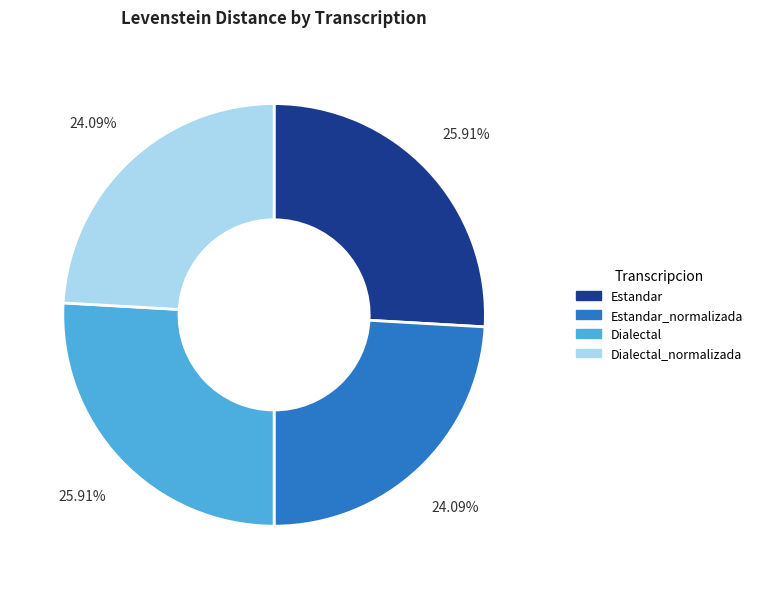

To the nearest percent, what is the average slice percentage?

25%